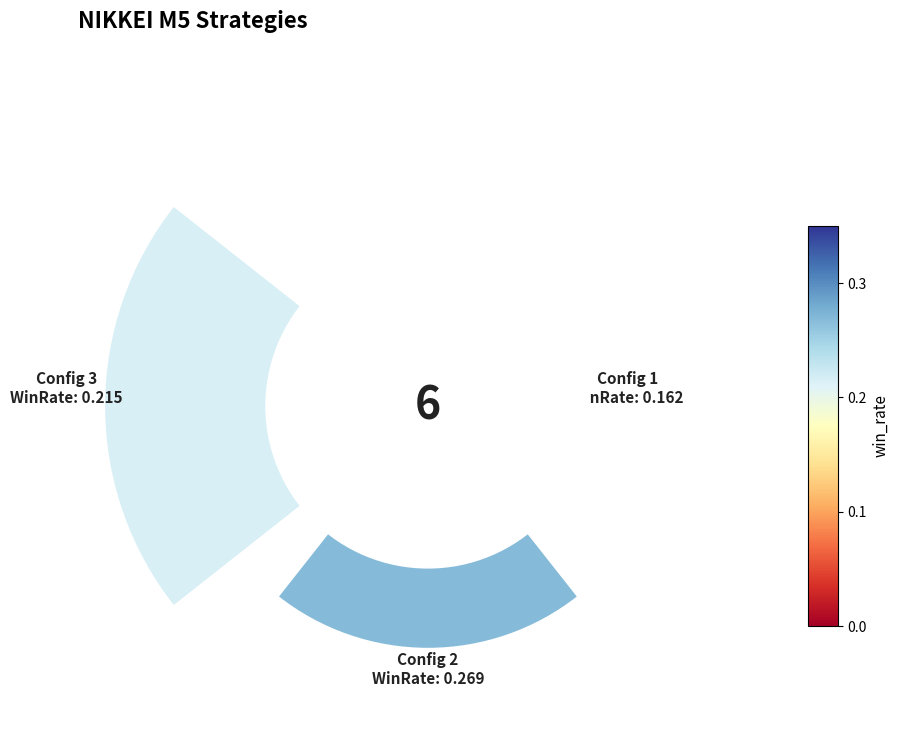

Is 1 the majority of the pie?

No